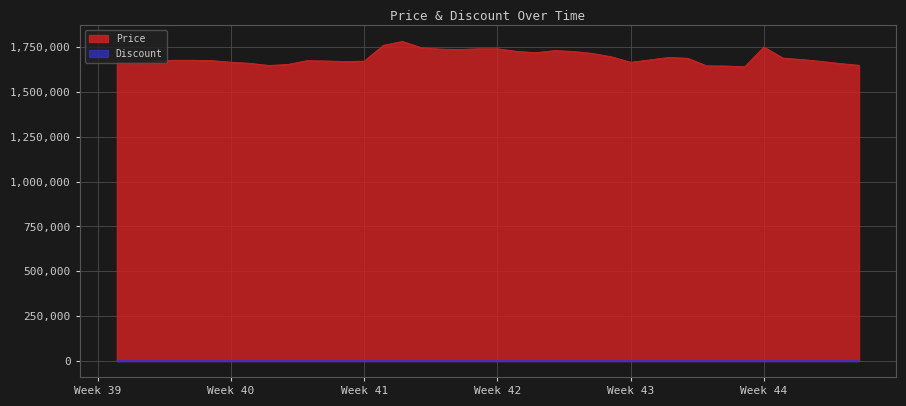

Which series has the largest total across all categories?

Price